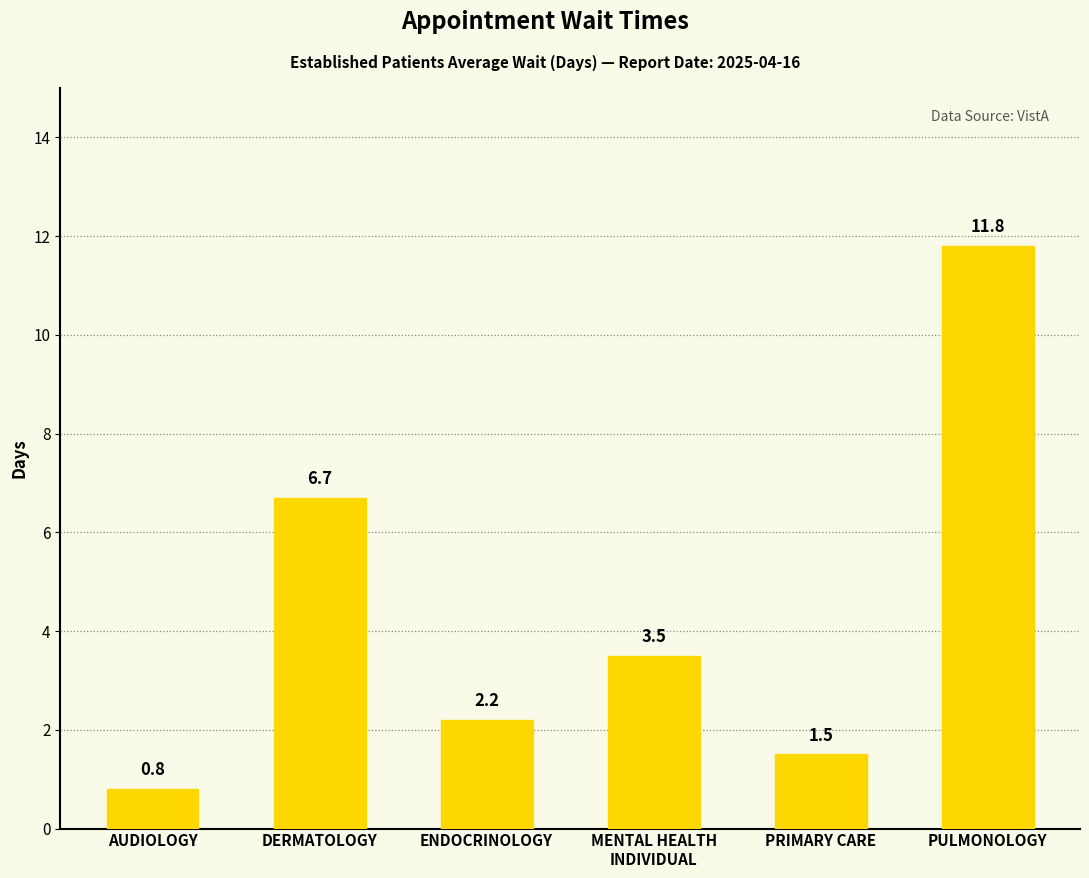

True or false: the data shows 1.4 at ENDOCRINOLOGY.

False